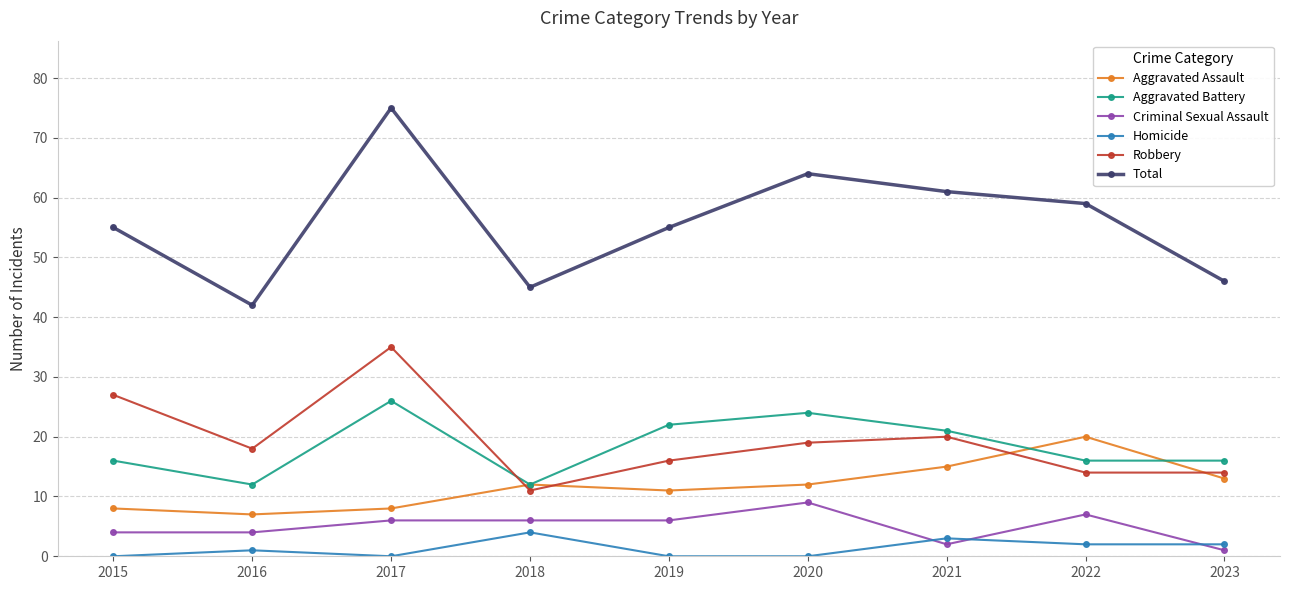

What is the difference between the highest and lowest values at 2017?

75